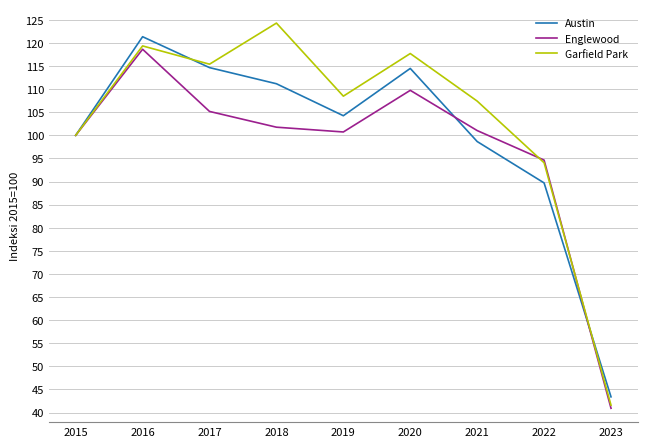

Is it true that Austin equals 186.9 at 2017?

False